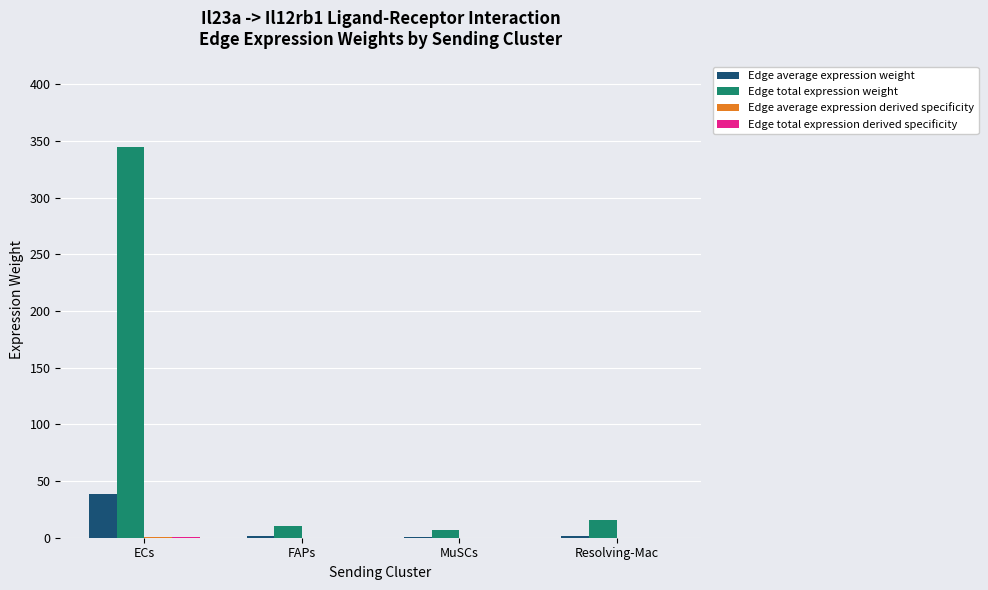

Which series changed the most between ECs and FAPs?

Edge total expression weight